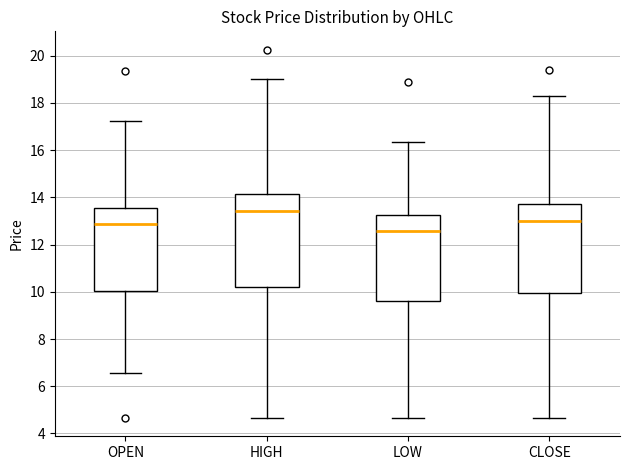

Reading left to right, transcribe this box plot: for each box, give where its median line is, the range the box spans, and where its two whiskers end, as read against the y-axis. The values are not printed on the chart, so give them approximately, as read against the axis.

OPEN: median 12.8, box 10.0 to 13.6, whiskers 6.6 to 17.2
HIGH: median 13.4, box 10.2 to 14.2, whiskers 4.6 to 19.0
LOW: median 12.6, box 9.6 to 13.2, whiskers 4.6 to 16.4
CLOSE: median 13.0, box 10.0 to 13.8, whiskers 4.6 to 18.2